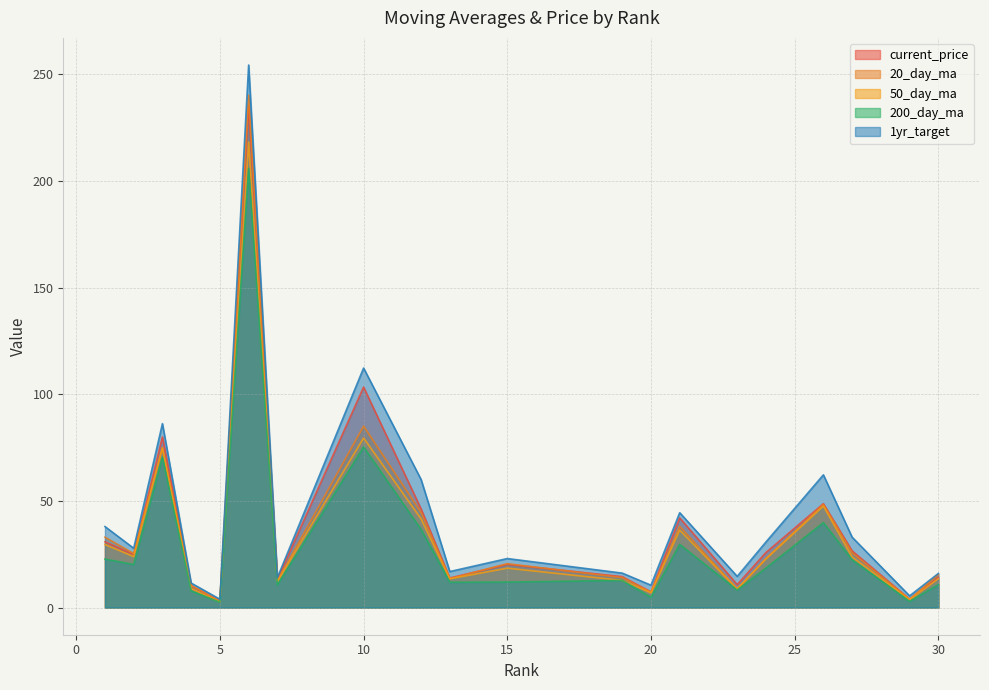

How many lines are shown in the chart?

5